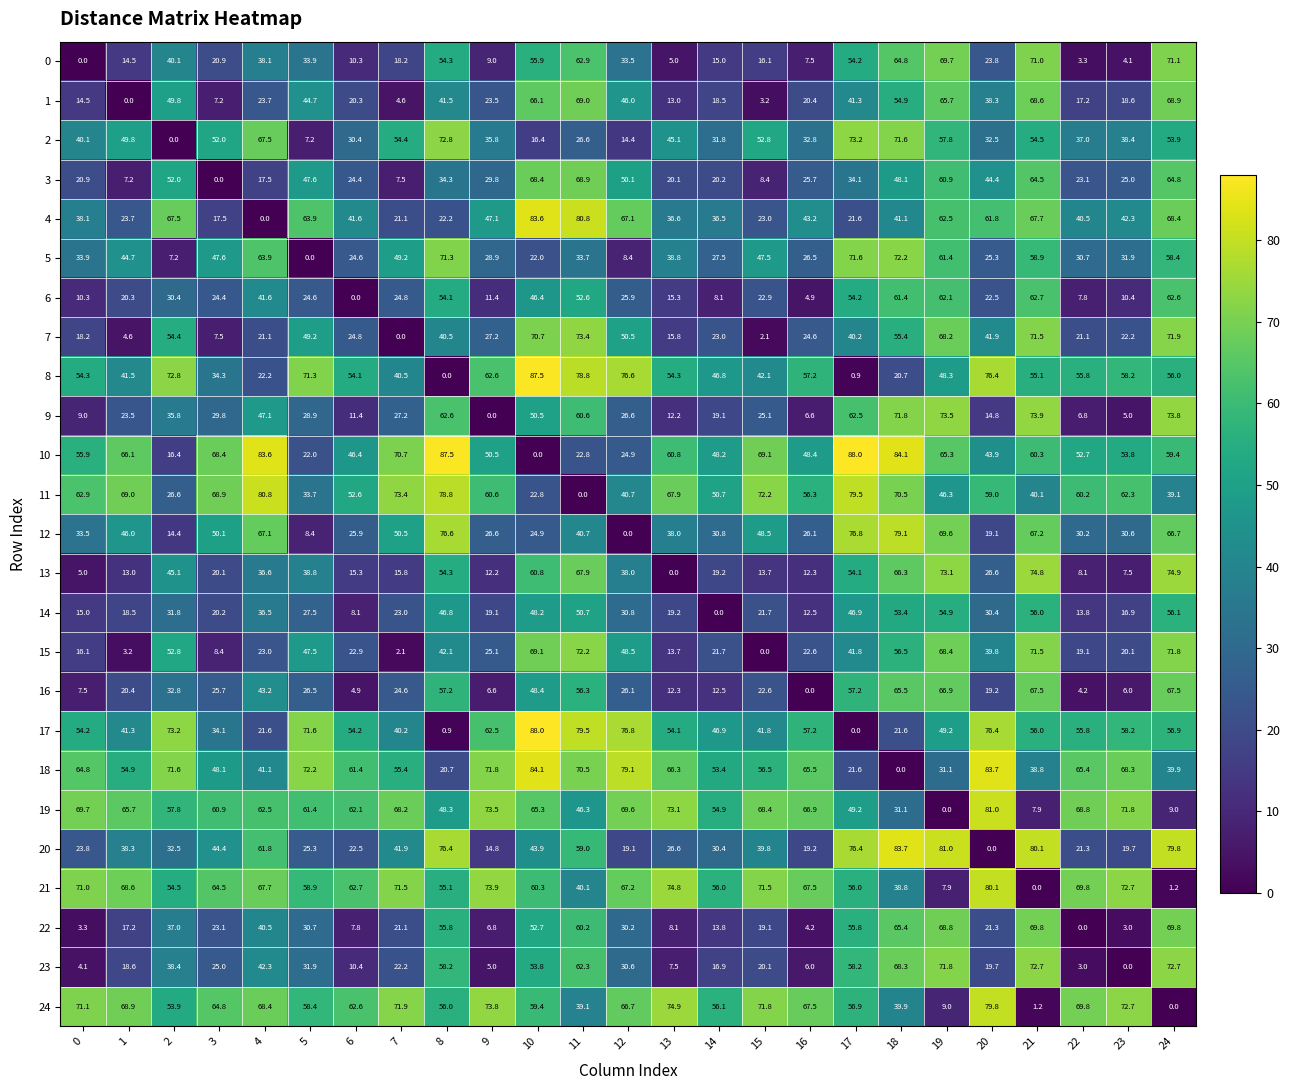

What is the maximum value shown in the chart?

88.0